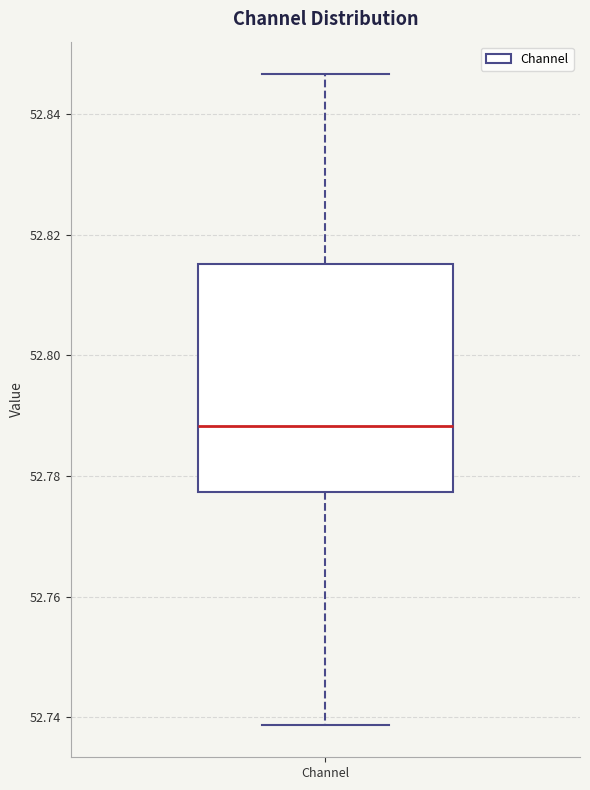

Read this box plot against the y-axis: the position of the median line, the range covered by the box, and the ends of both whiskers. The values are not printed on the chart, so give them approximately, as read against the axis.

median 52.788, box 52.778 to 52.816, whiskers 52.738 to 52.846